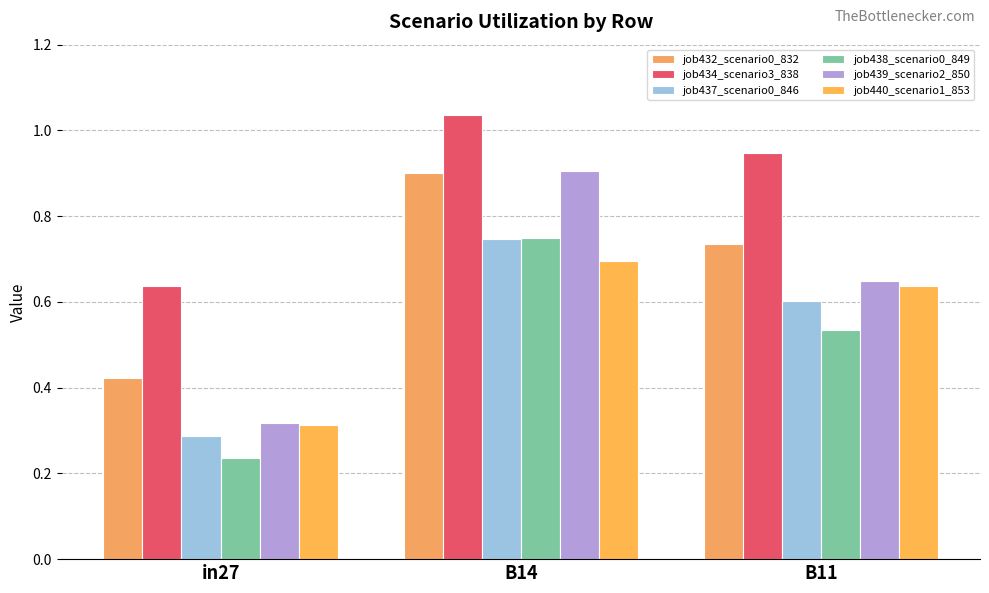

What is the greatest value displayed?

1.0